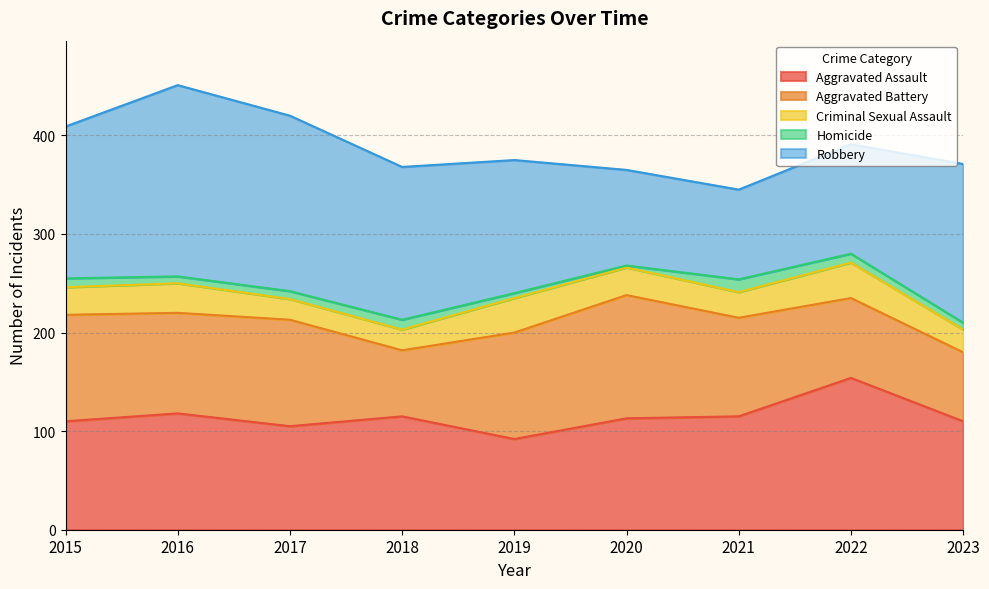

What is the difference between the second highest and minimum values in the Homicide series?

8